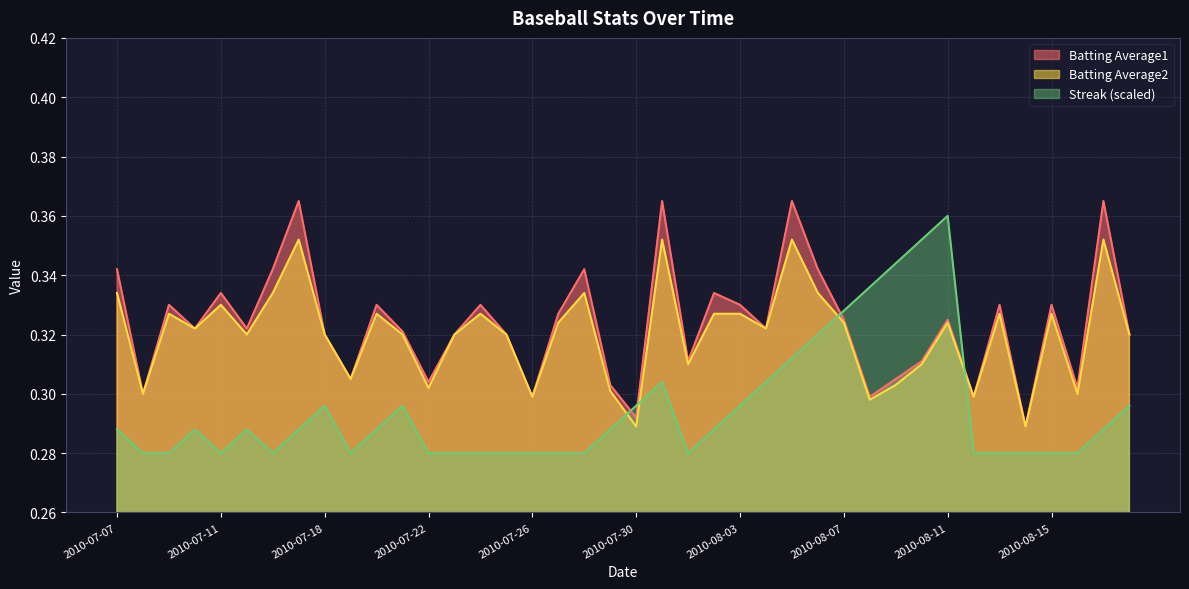

The value of Streak at 2010-07-28 is 0.3. True or false?

True